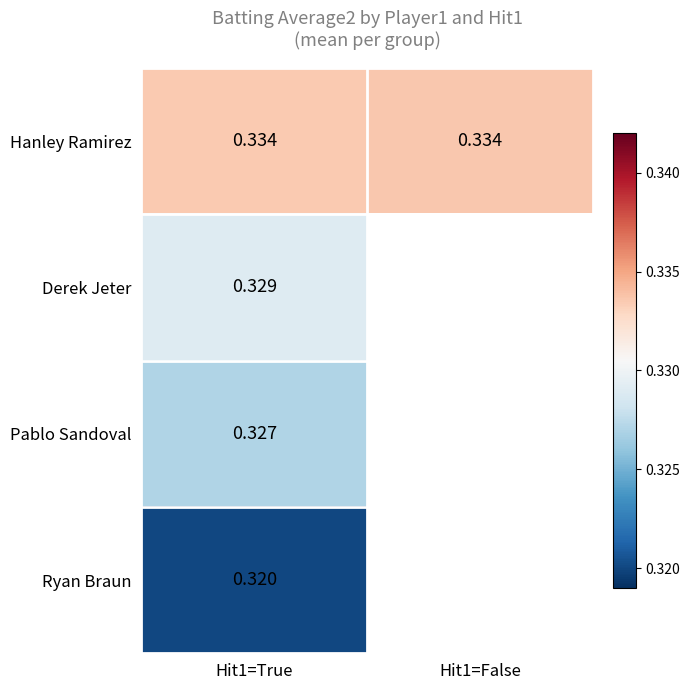

Is the value of Ryan Braun at Hit1=True greater than the value of Pablo Sandoval at Hit1=True?

No